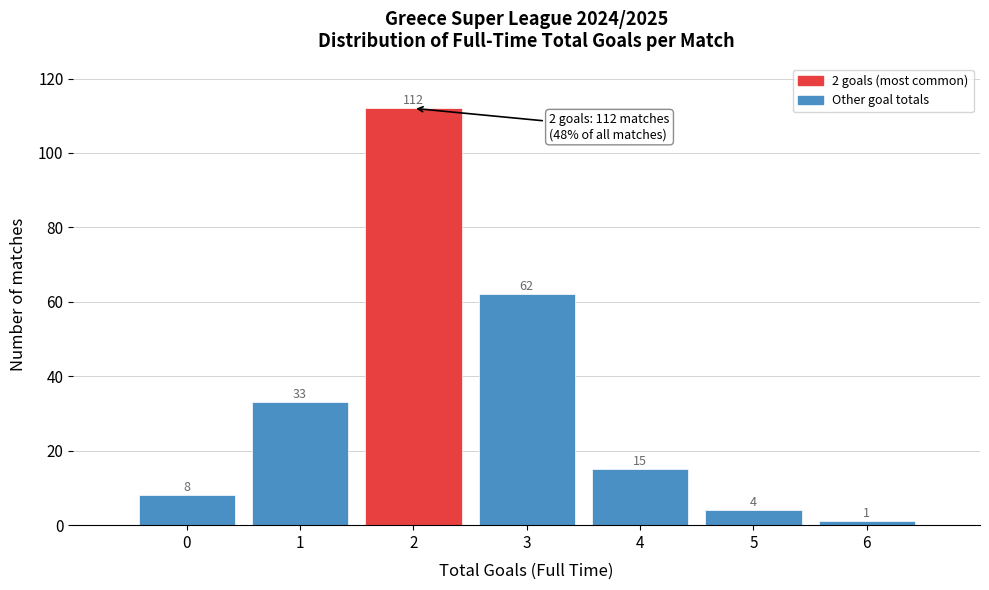

Reading left to right, what are all the values shown in this chart?

8	33	112	62	15	4	1